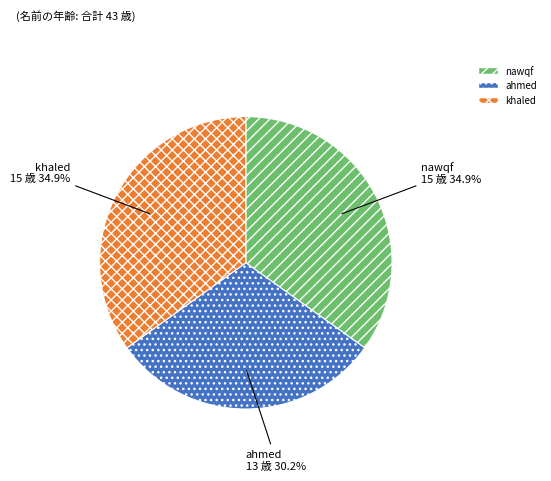

Approximately how many times larger is the value at ahmed compared to khaled?

0.9